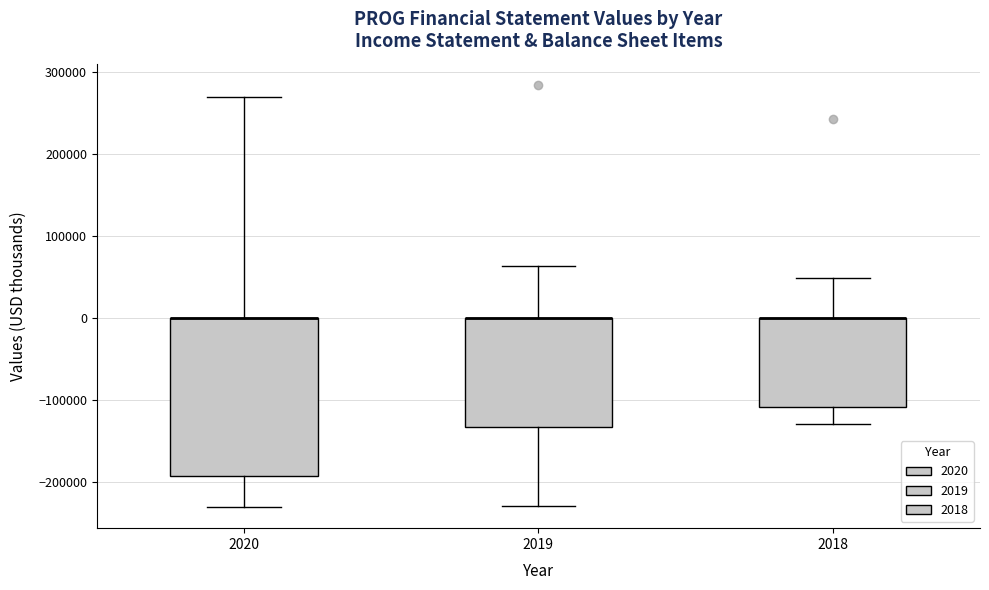

Where does the lower whisker of the box at x = 2018 end on the y-axis? The values are not printed on the chart, so give them approximately, as read against the axis.

-130000